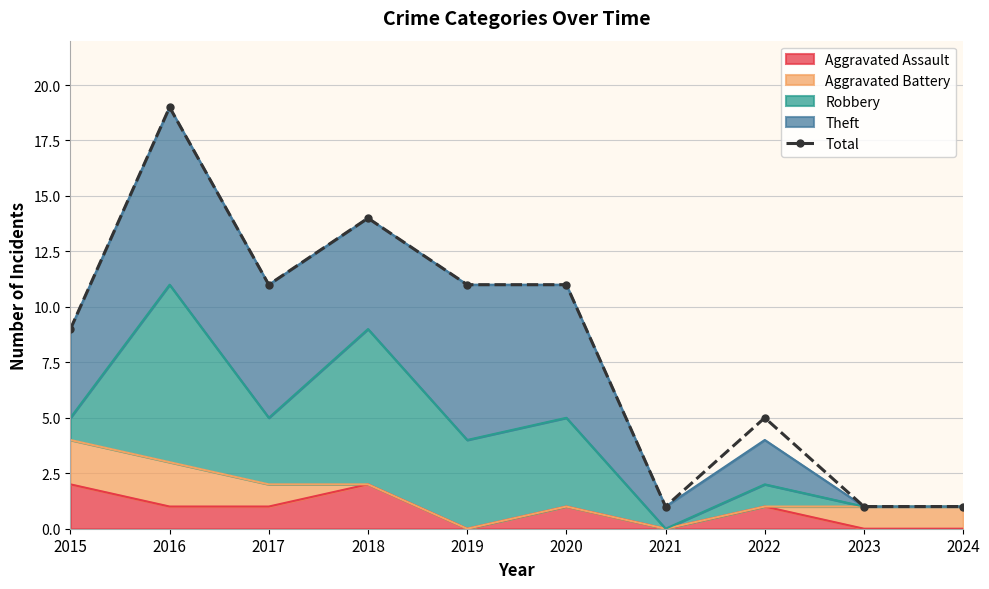

How many lines are shown in the chart?

1